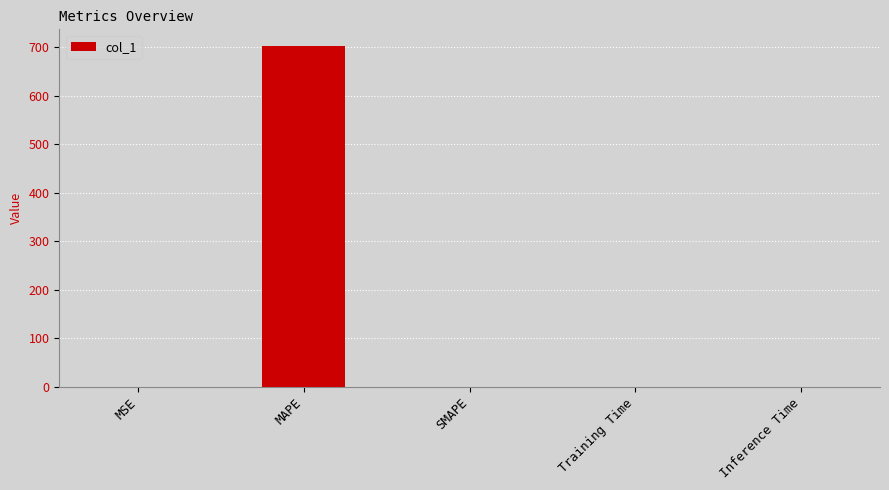

What is the sum of all values?

702.2